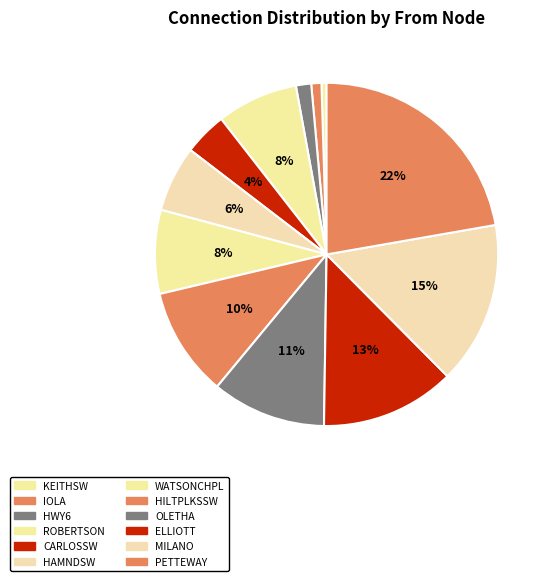

Count the number of slices in the pie.

12